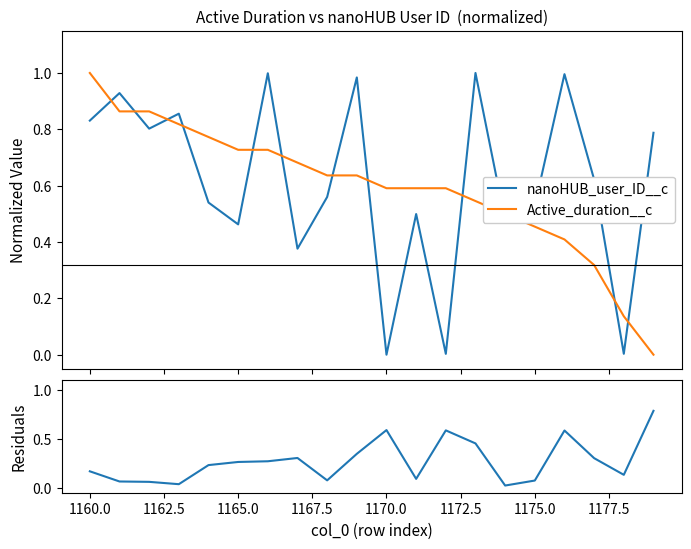

True or false: nanoHUB_user_ID__c and Active_duration__c intersect in this chart.

True